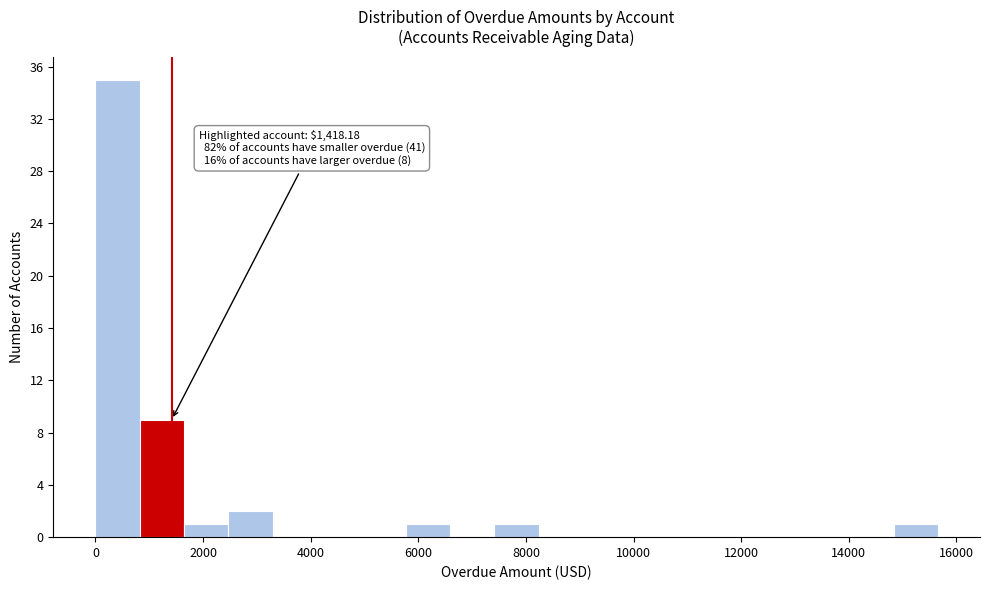

Over which range of the x-axis is the bar tallest?

0 to 800